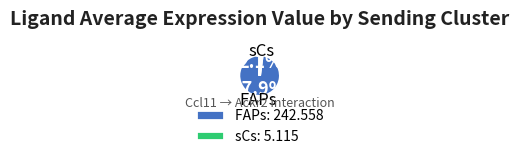

Which has a higher value, sCs or FAPs?

FAPs